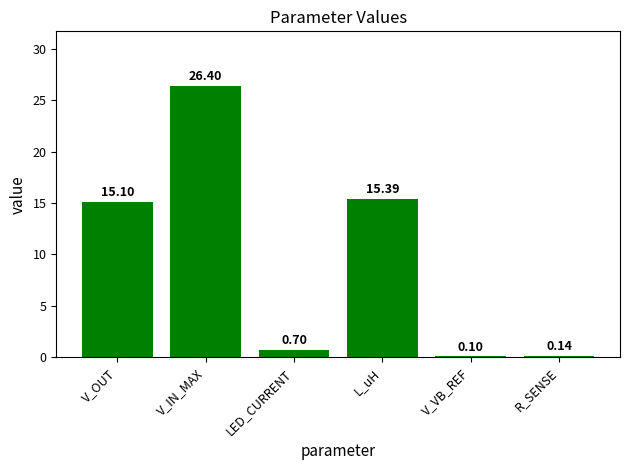

Reading right to left, list all the values displayed in this chart.

0.1	0.1	15.4	0.7	26.4	15.1